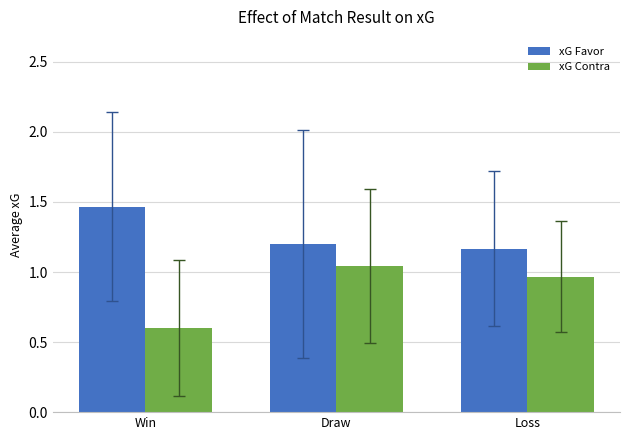

Which series changed the most between Draw and Loss?

xG Contra